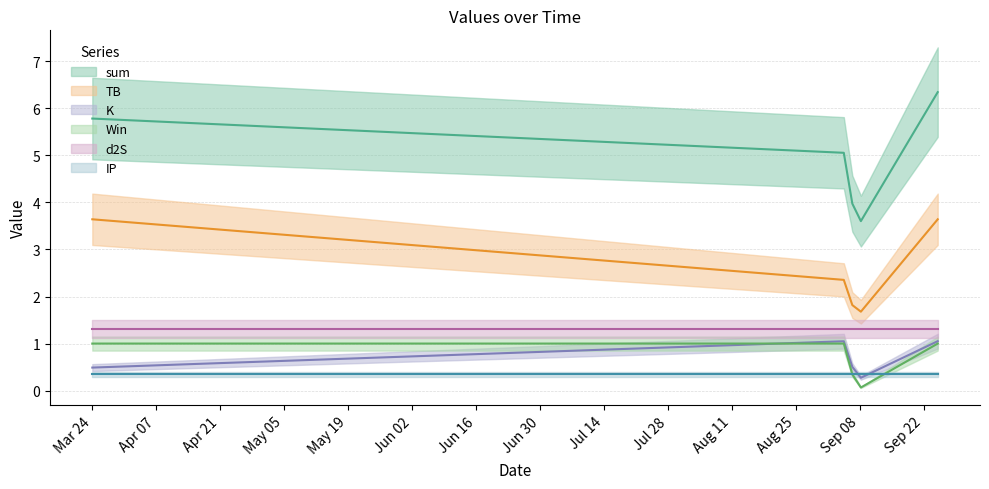

What is the value of the IP point at the 4th from the left?

0.3